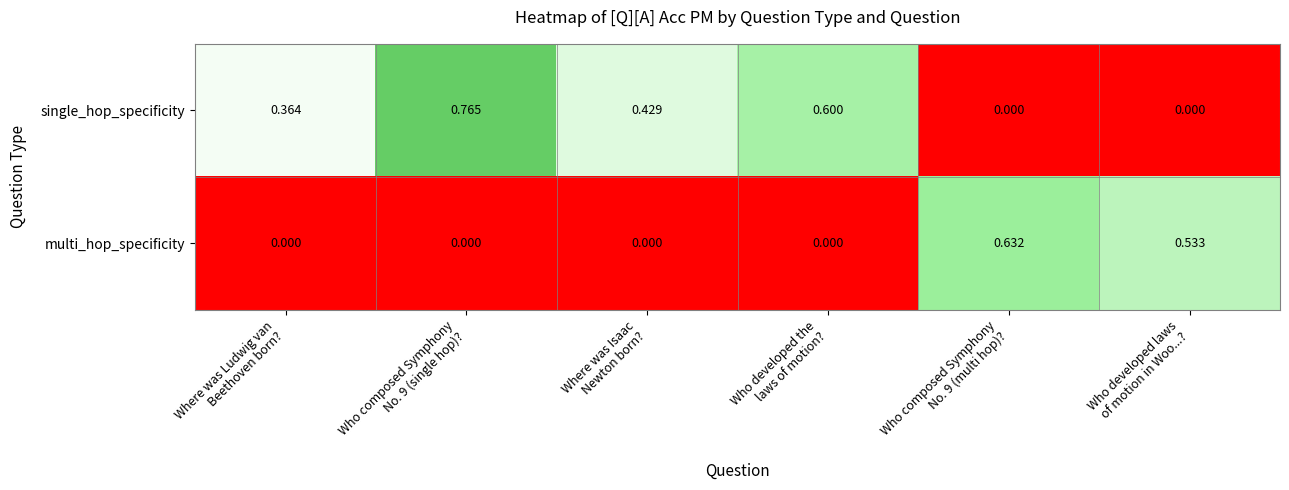

Which series has the largest total across all categories?

single_hop_specificity